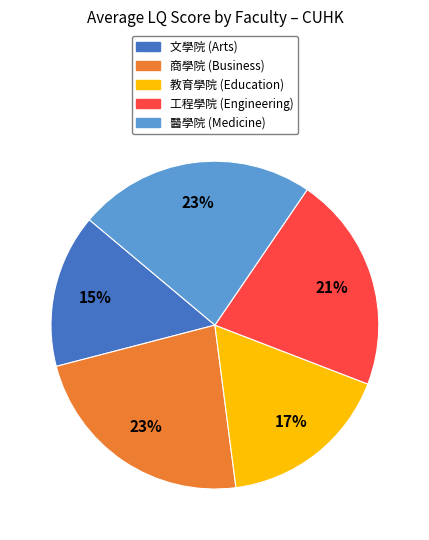

What percentage is the 商學院 slice, to the nearest percent?

23%